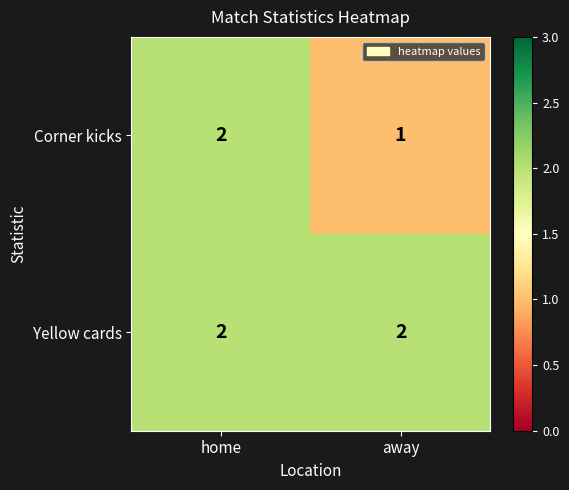

What is the sum of the Corner kicks values at away and home?

3